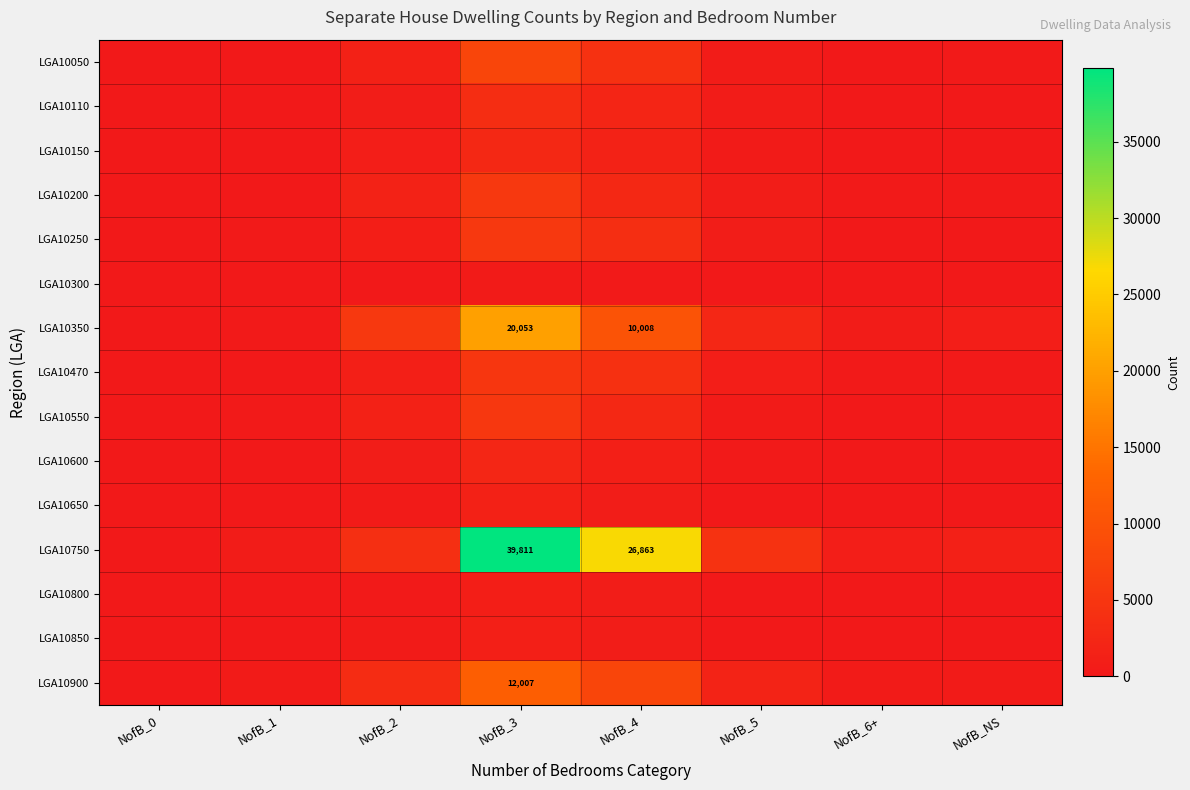

The LGA10350 series shows 20053 at NofB_3. True or false?

True